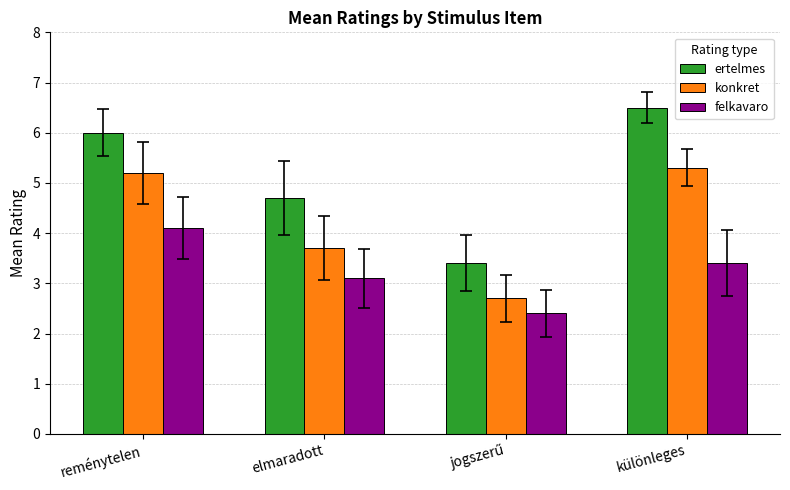

Which series has the largest total across all categories?

ertelmes